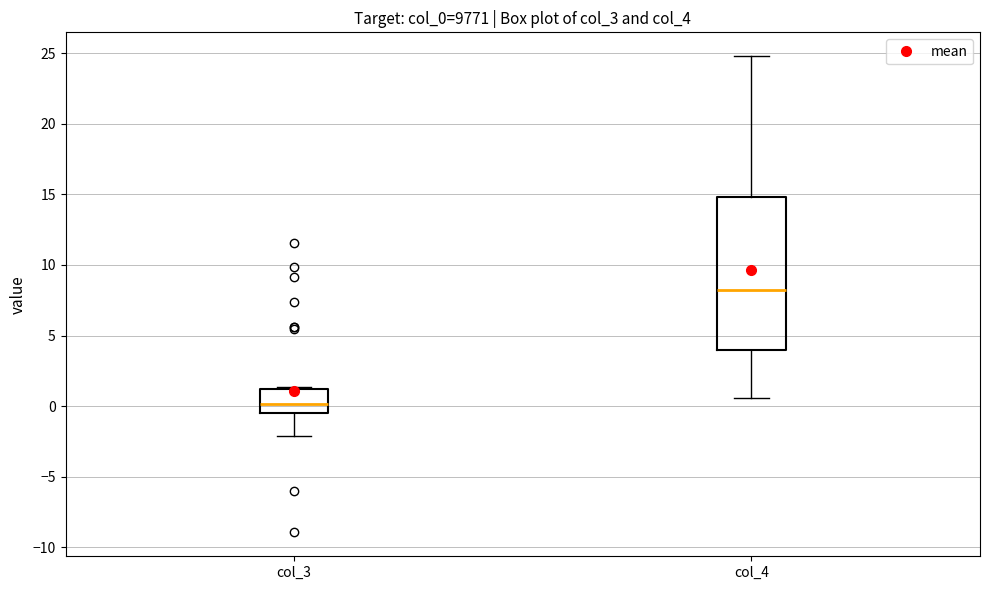

Where does the lower whisker of the box for col_4 end on the y-axis? The values are not printed on the chart, so give them approximately, as read against the axis.

0.5